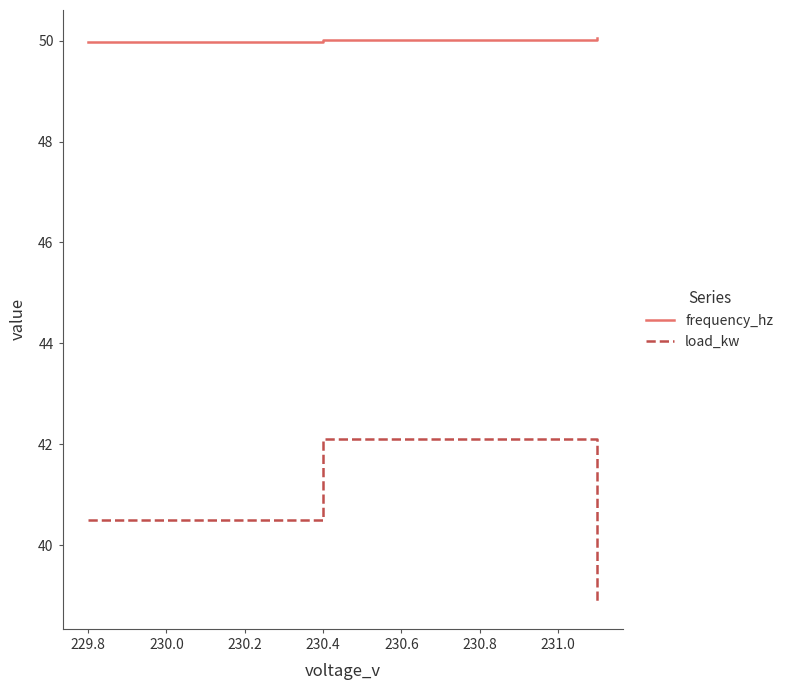

Which series has the largest total across all categories?

frequency_hz